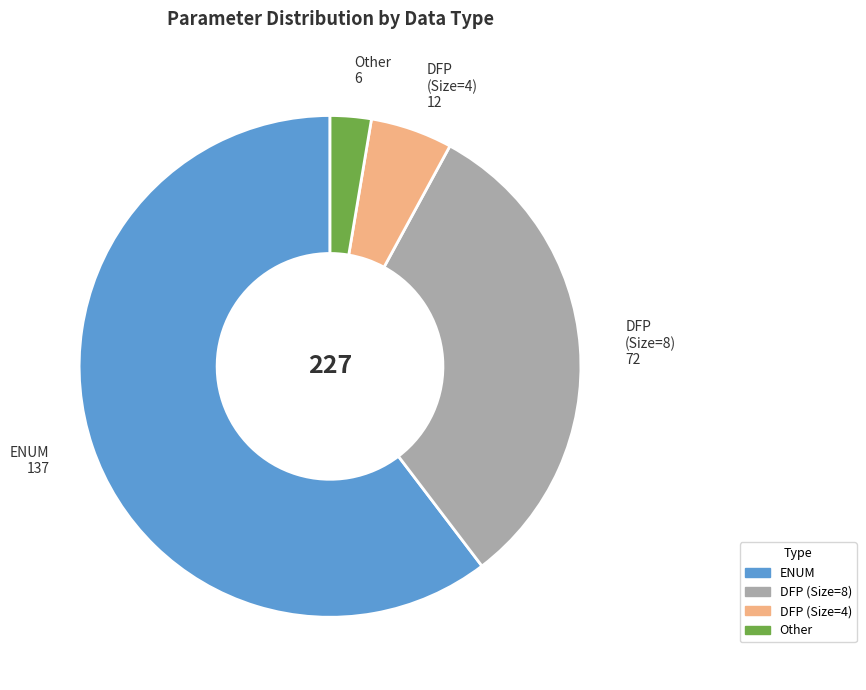

Is there any slice that represents more than half of the pie?

Yes